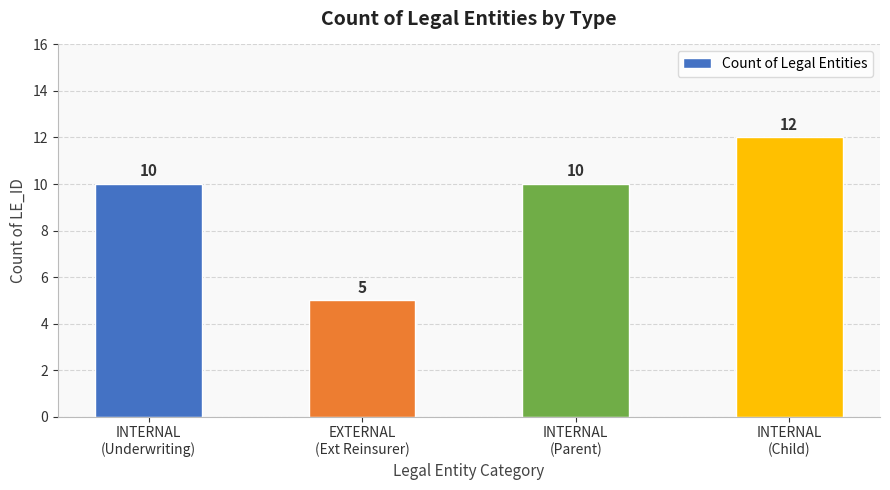

Count the values in the range 10 to 12.

3